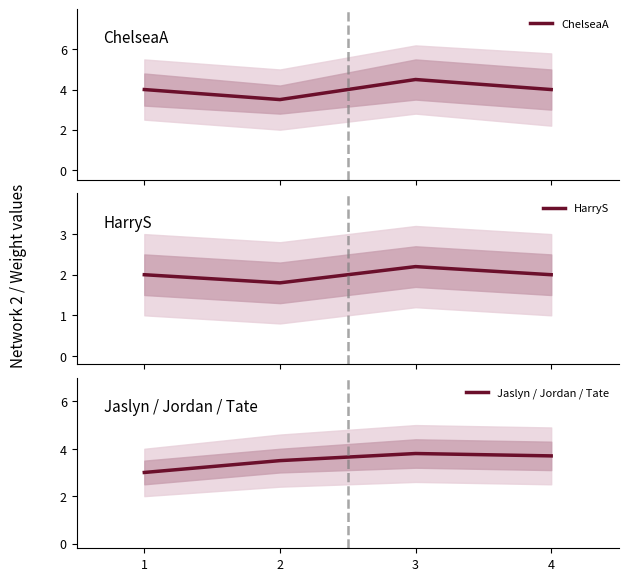

Reading left to right, what are all the values shown in this chart?

ChelseaA: 4.0	3.5	4.5	4.0
HarryS: 2.0	1.8	2.2	2.0
Jaslyn / Jordan / Tate: 3.0	3.5	3.8	3.7